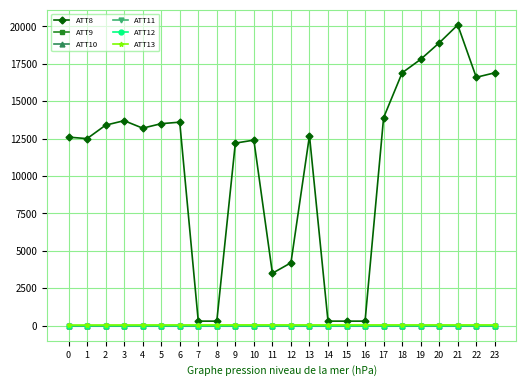

The ATT9 series shows -15.7 at 0. True or false?

False